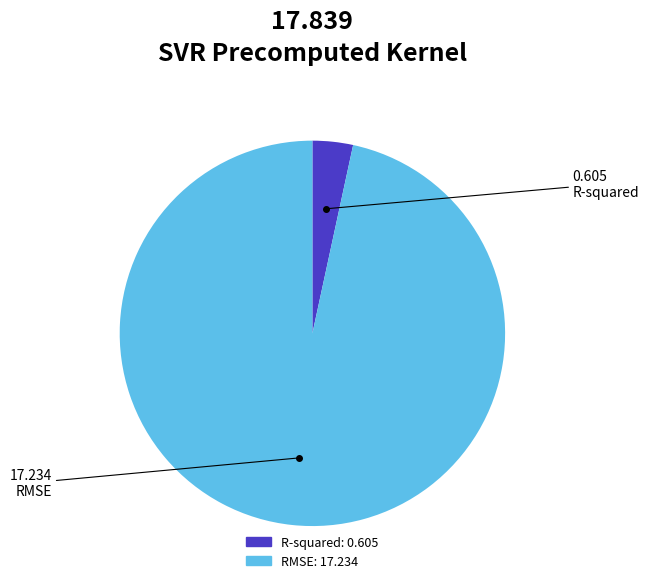

Combined, do RMSE and R-squared account for over 50%?

Yes